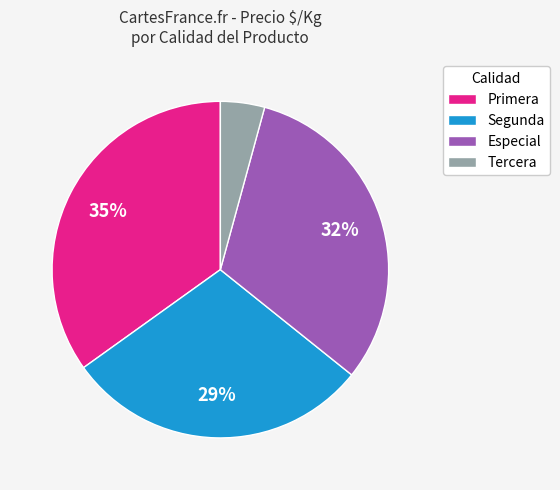

Is it true that Especial is 32% of the pie?

True